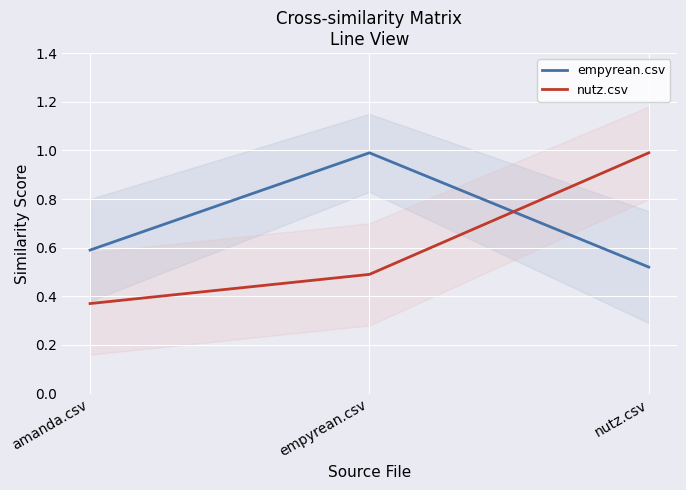

Is it true that nutz.csv equals 0.5 at empyrean.csv?

True